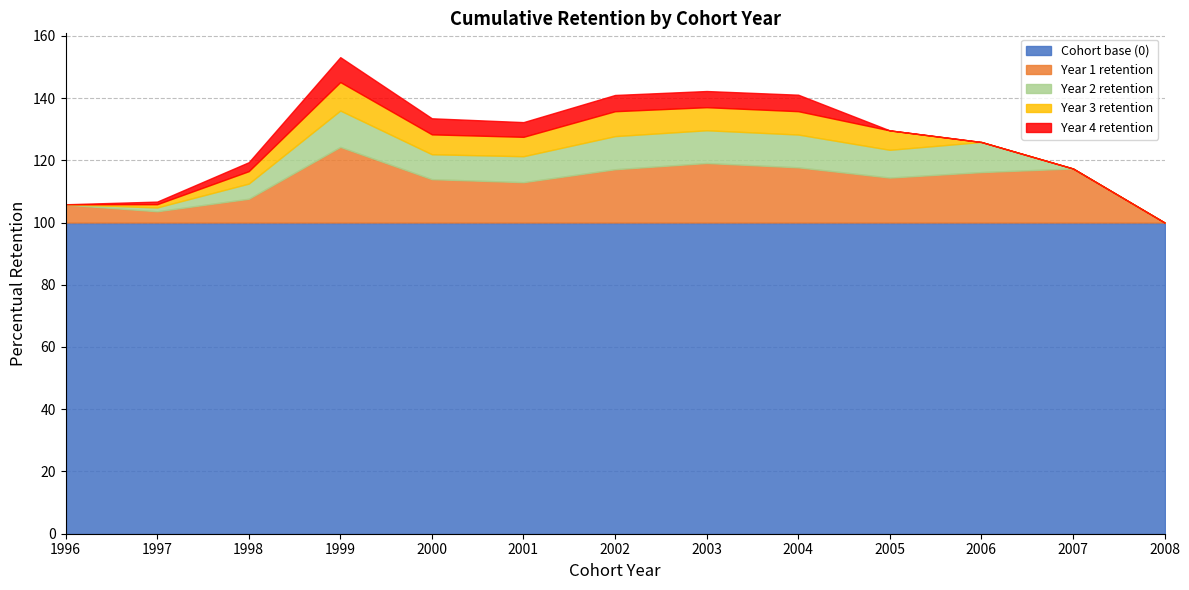

Does the chart have visible grid lines?

Yes